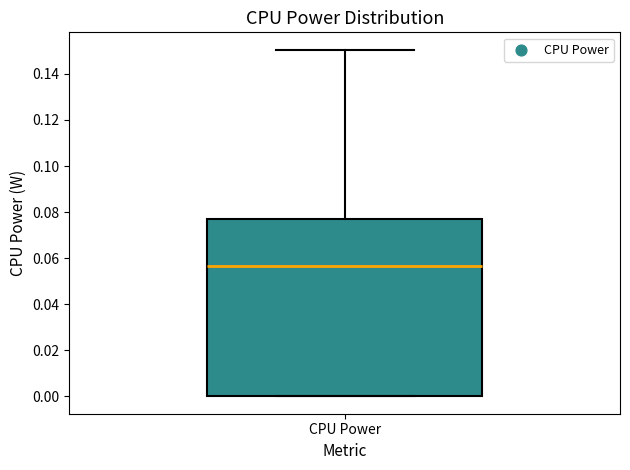

Read this box plot against the y-axis: the position of the median line, the range covered by the box, and the ends of both whiskers. The values are not printed on the chart, so give them approximately, as read against the axis.

median 0.056, box 0.000 to 0.078, whiskers 0.000 to 0.150